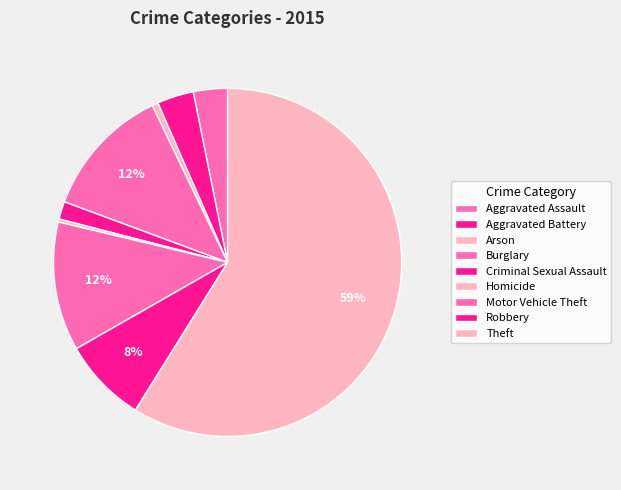

What is the largest slice in the pie chart?

Theft